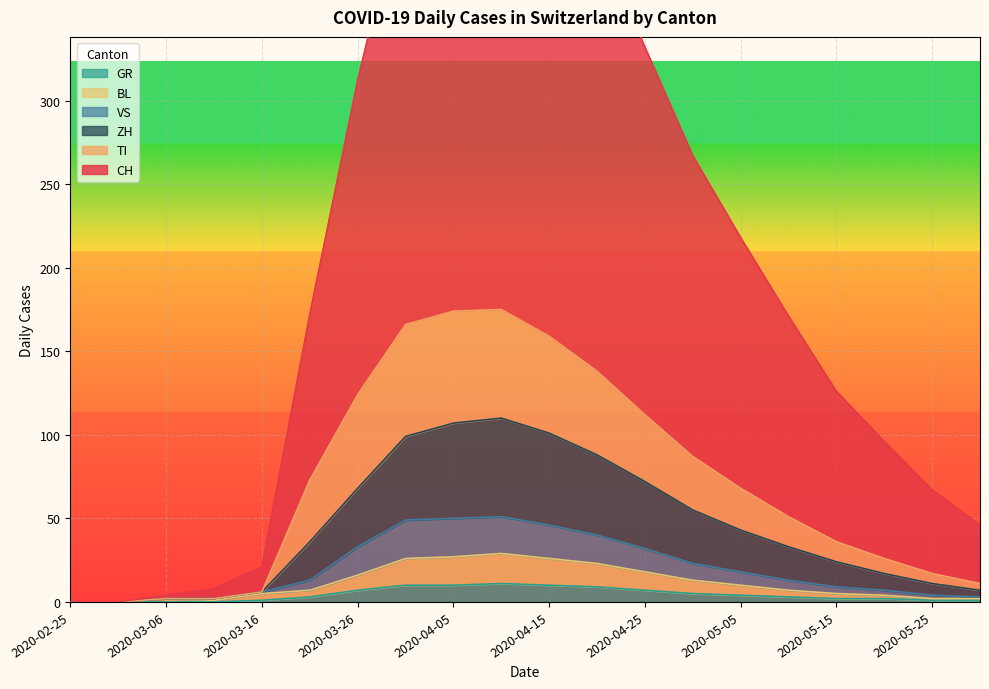

Where is GR nearest to the value 5?

2020-04-30